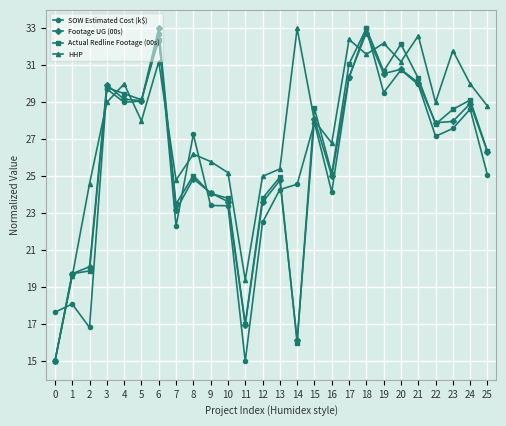

True or false: Footage UG (00s) has a value of 22.5 at 0.

False